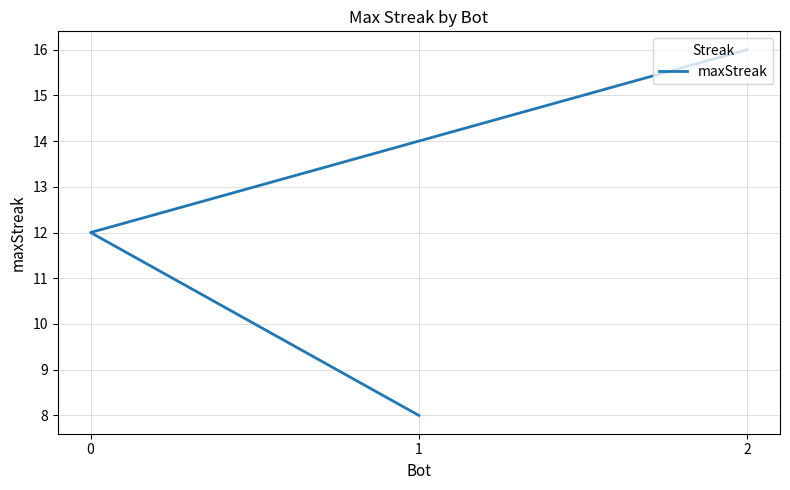

Does the chart display data point markers on the line(s)?

No